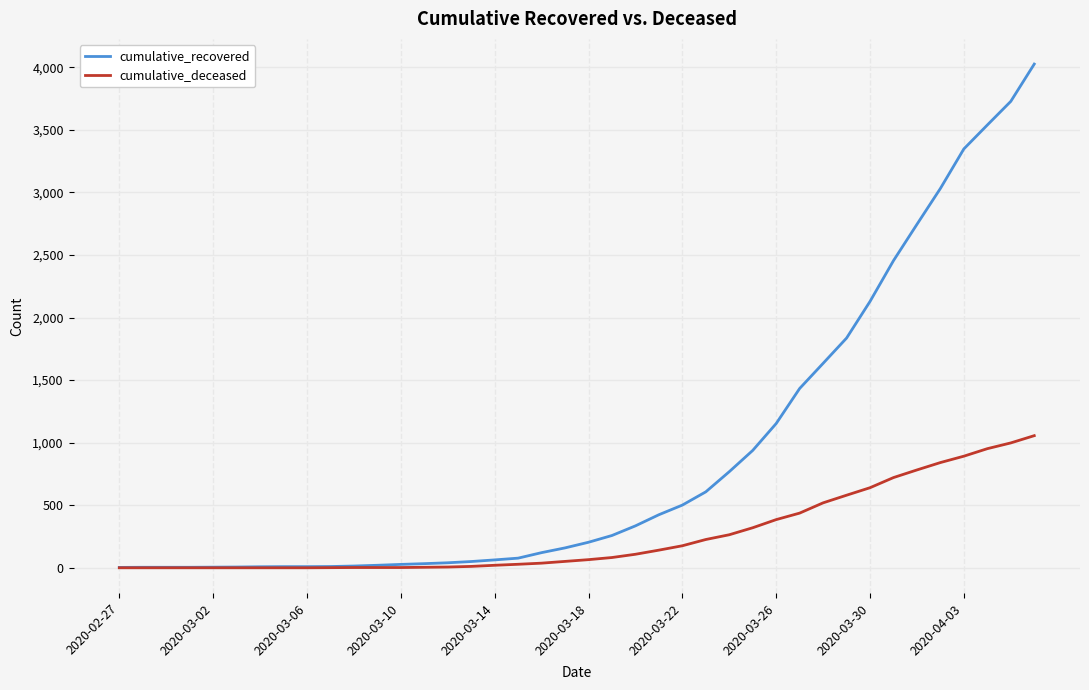

List the series in order of their overall mean, lowest first.

cumulative_deceased, cumulative_recovered